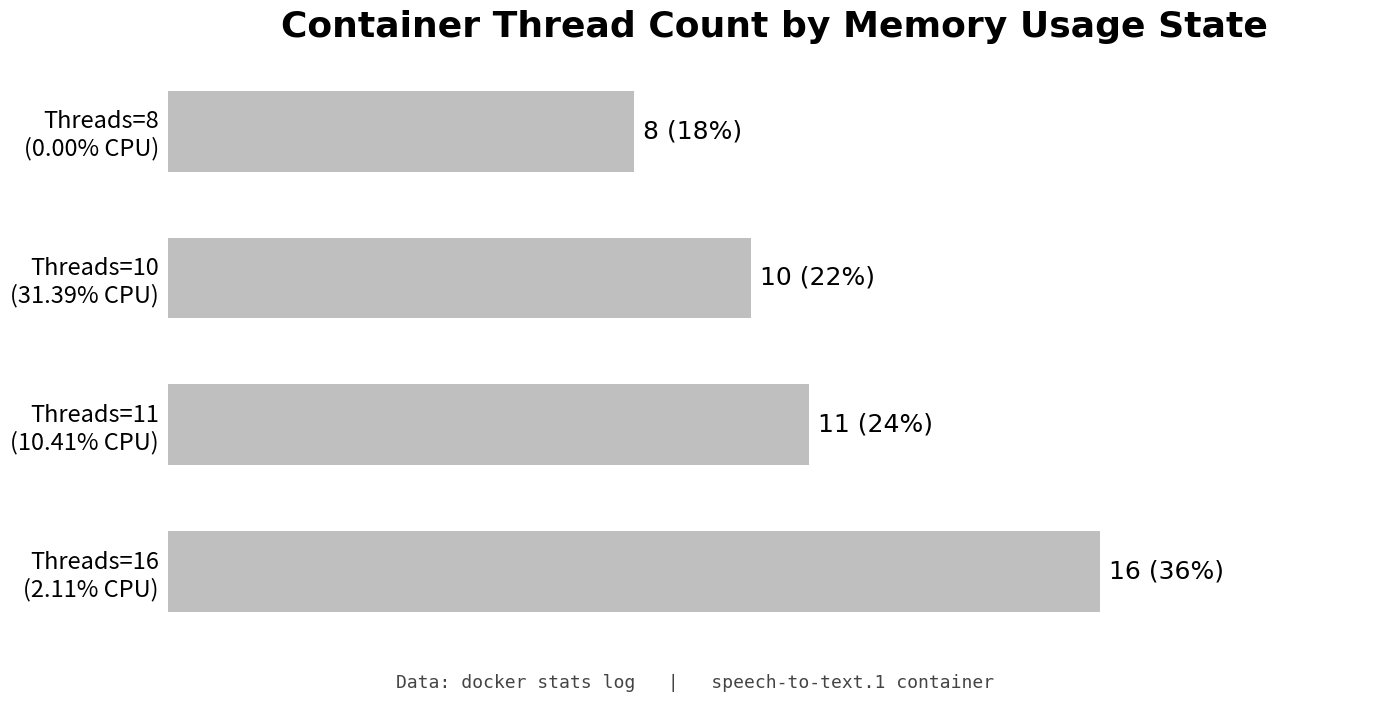

What is the sum of all values?

45